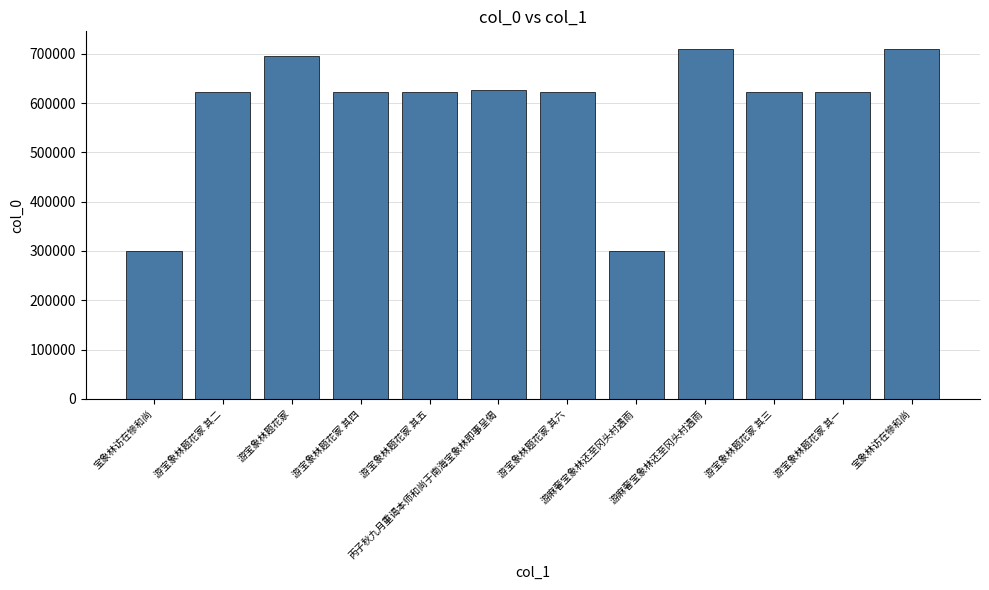

At which category does the chart reach its peak across all series?

游麻奢宝象林还至冈头村遇雨